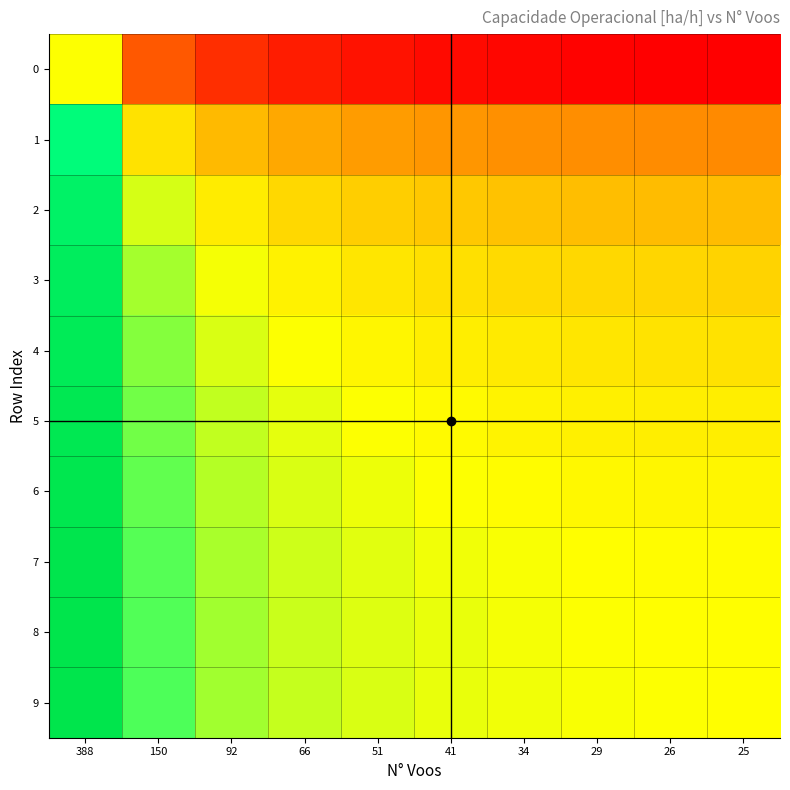

How many distinct data groups are displayed?

10